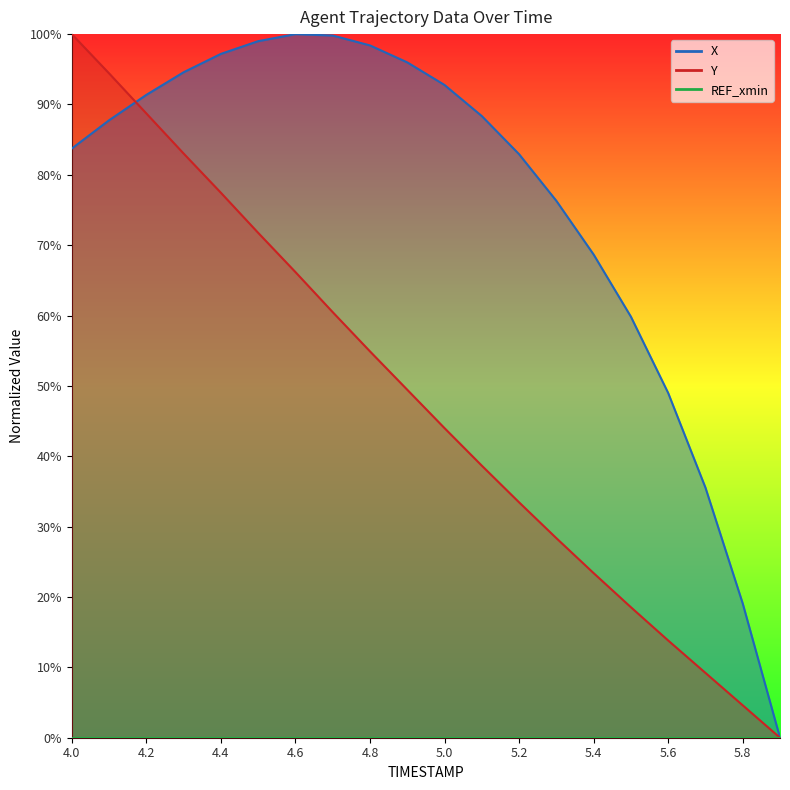

In X, how many points are higher than both neighbors (excluding endpoints)?

1